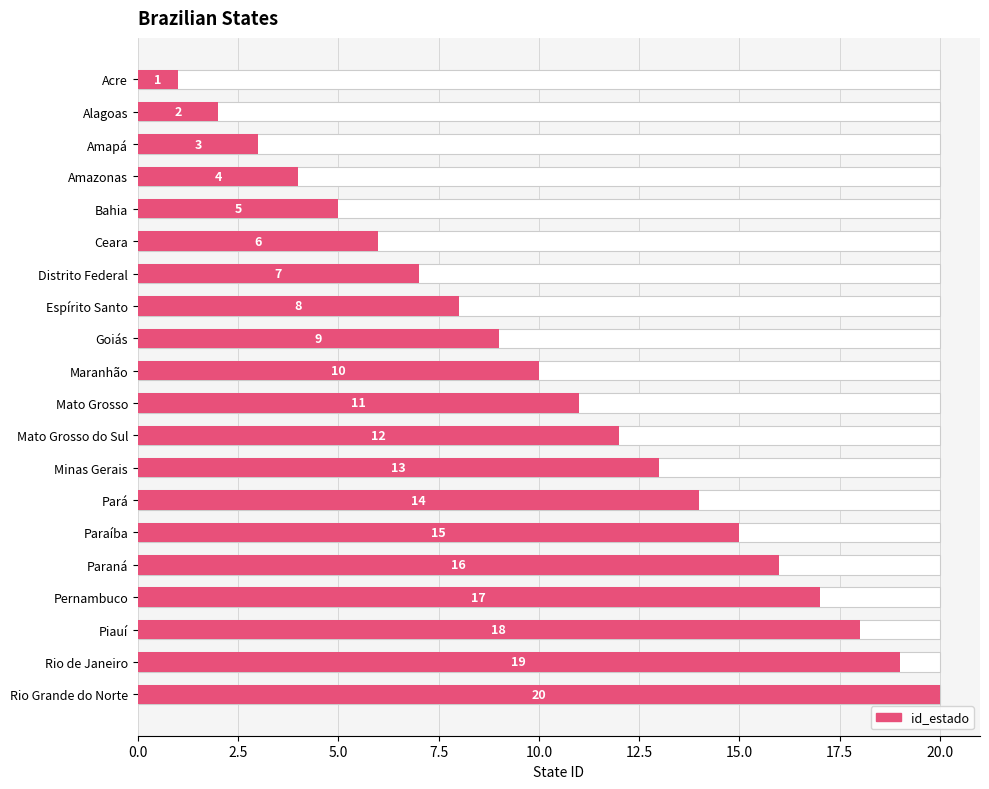

What is the value of the 11th bar from the left?

11